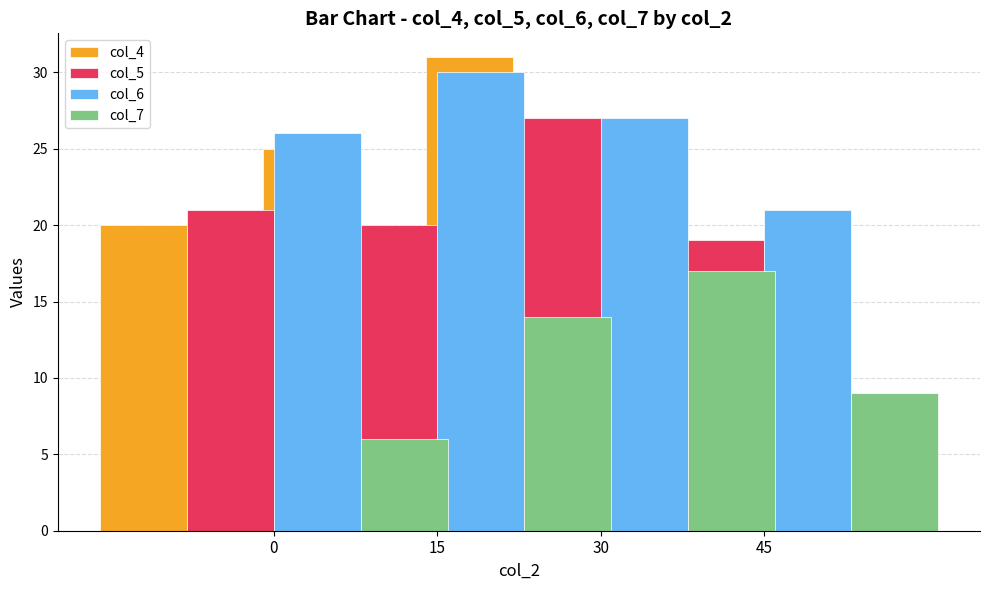

The col_5 series shows 28 at 15. True or false?

False